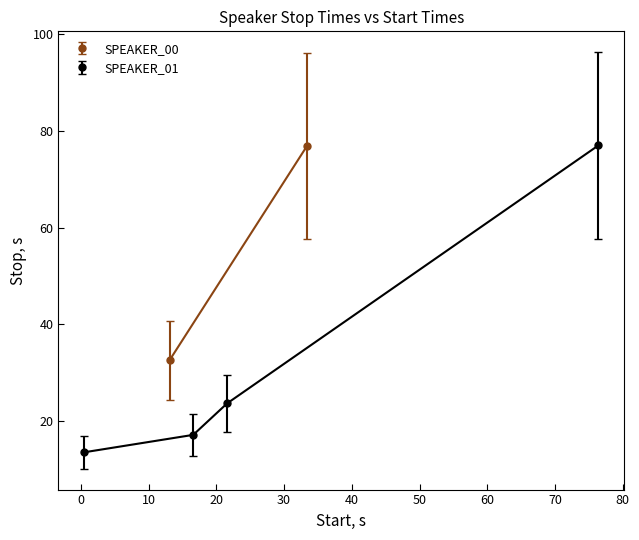

True or false: SPEAKER_01 has more than 2 points higher than both neighbors.

False